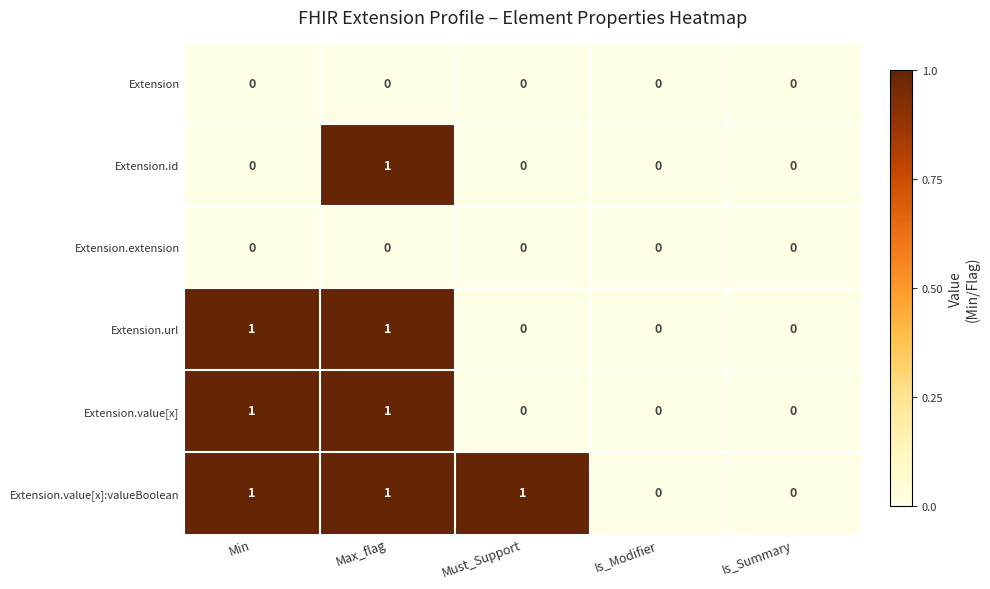

At which label does Extension.id reach its peak?

Max_flag